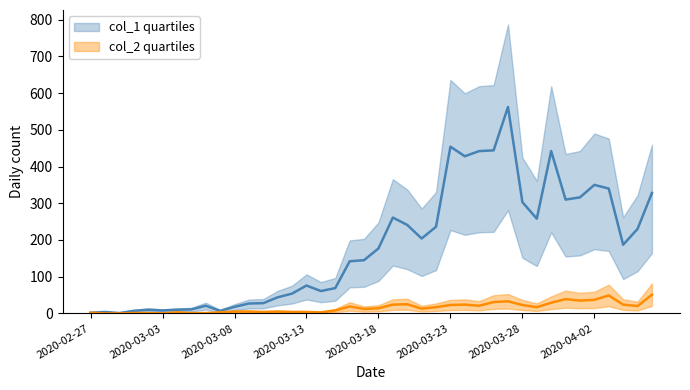

What are all the series names shown in the legend?

col_1 quartiles, col_2 quartiles